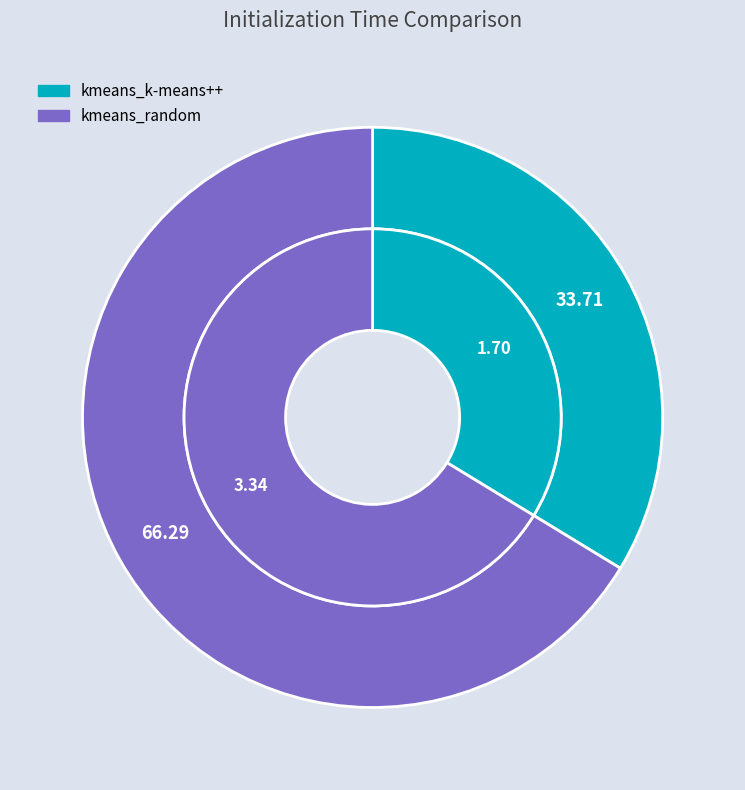

Which slice is the smallest?

kmeans_k-means++